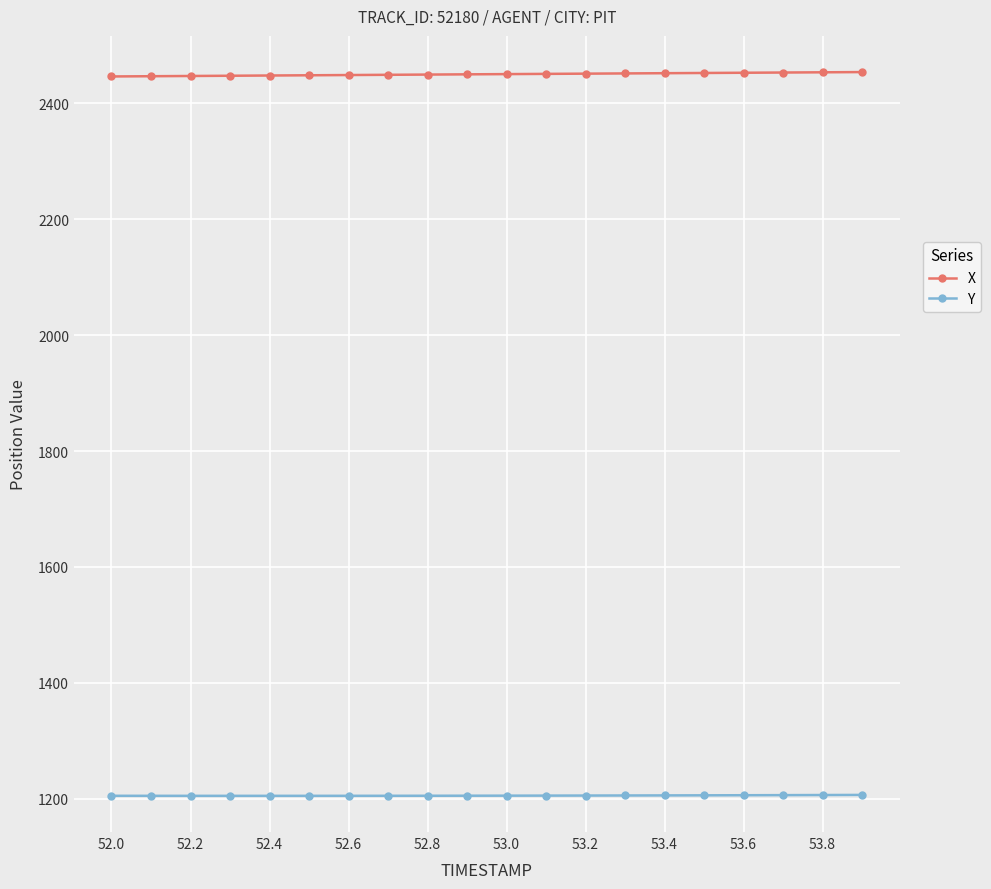

How many lines are shown in the chart?

2